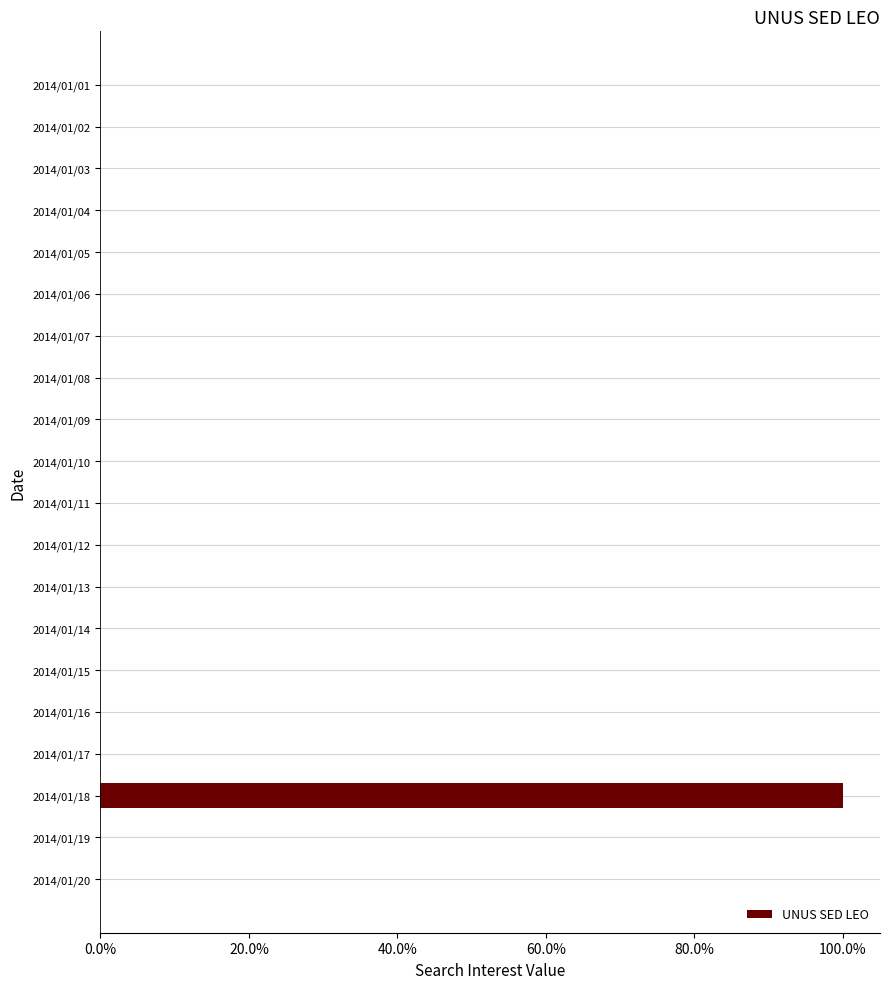

Are the bars horizontal?

Yes